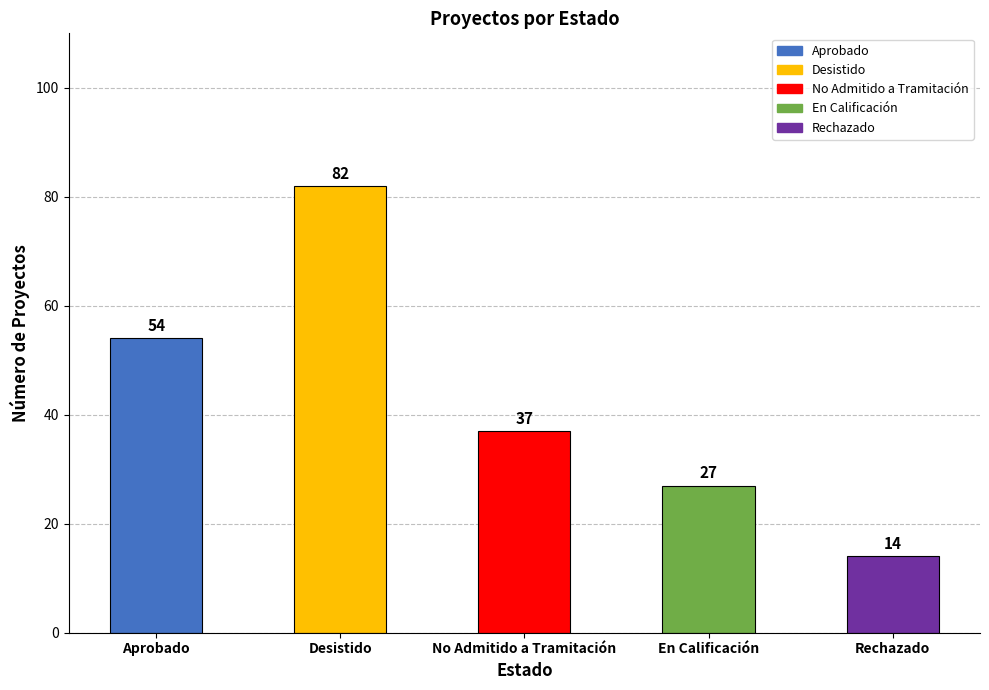

The value at Desistido is 42. True or false?

False